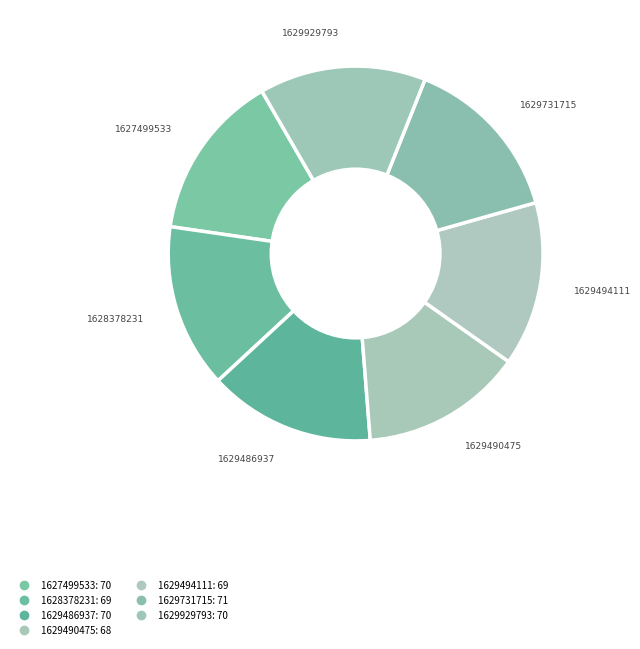

What is the change in value from 1629494111 to 1629929793?

+1